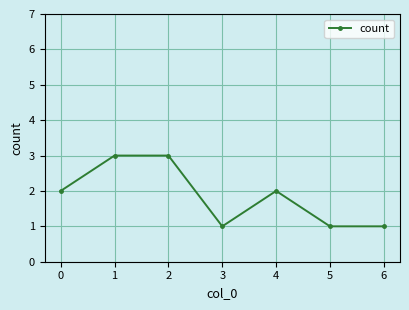

Which has a higher value, 4 or 6?

4